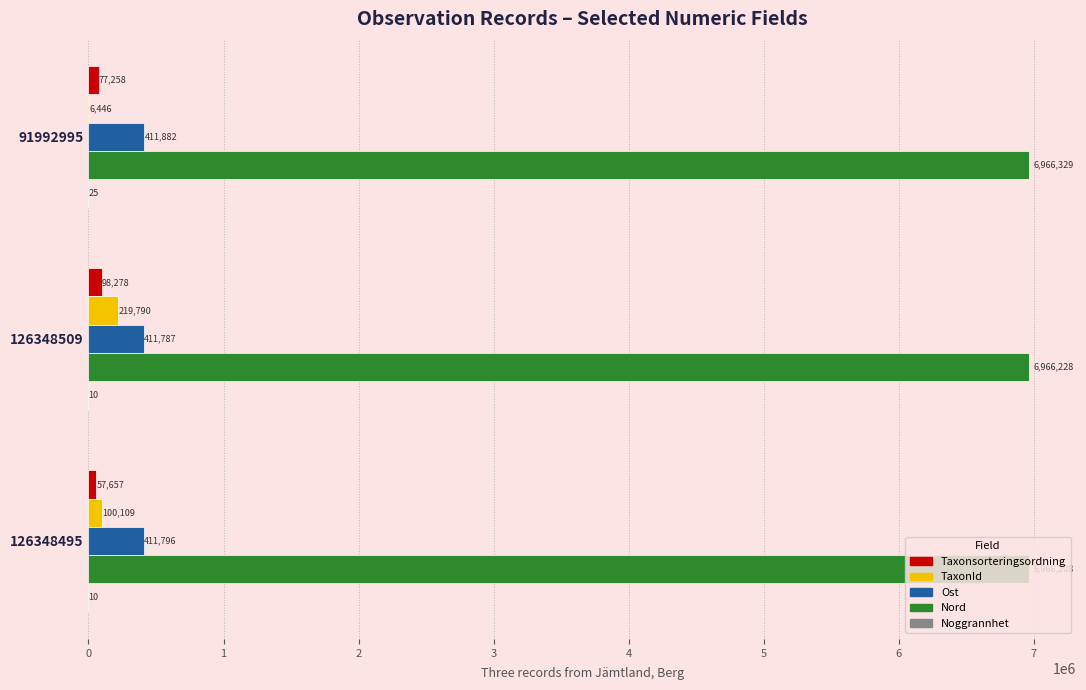

Is it true that Ost equals 411787 at 126348509?

True